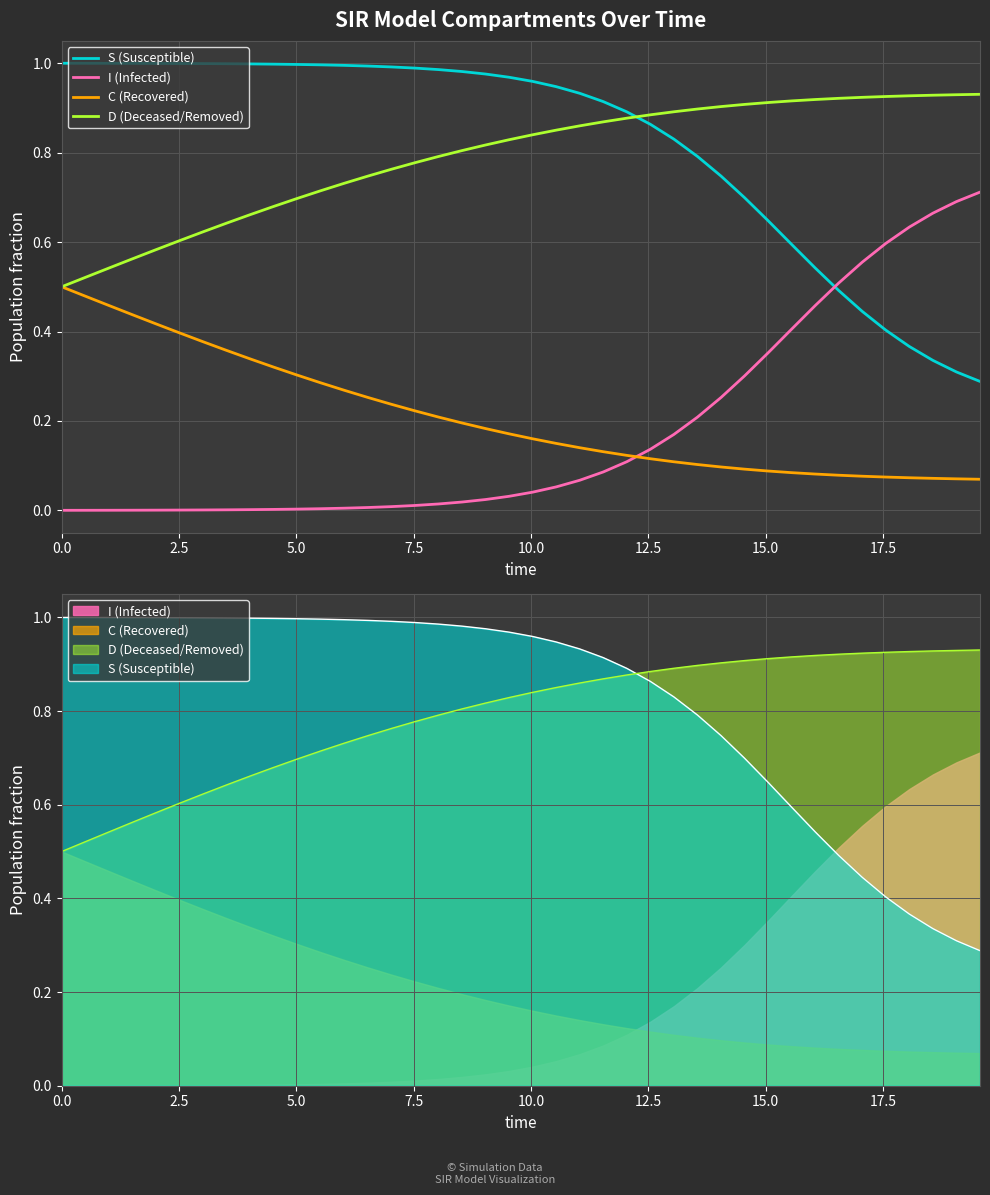

What is the sum of all D (Deceased/Removed) values?

31.6